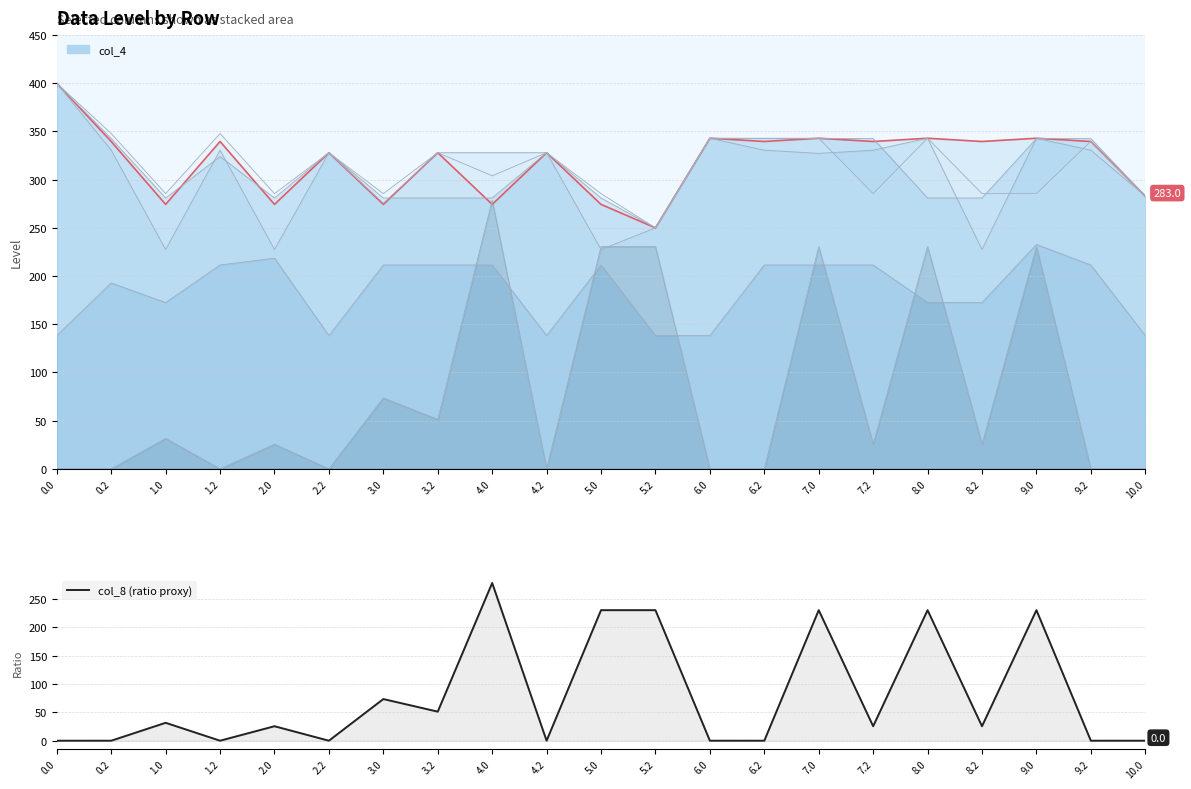

At which category does the data reach its first local valley?

1.2